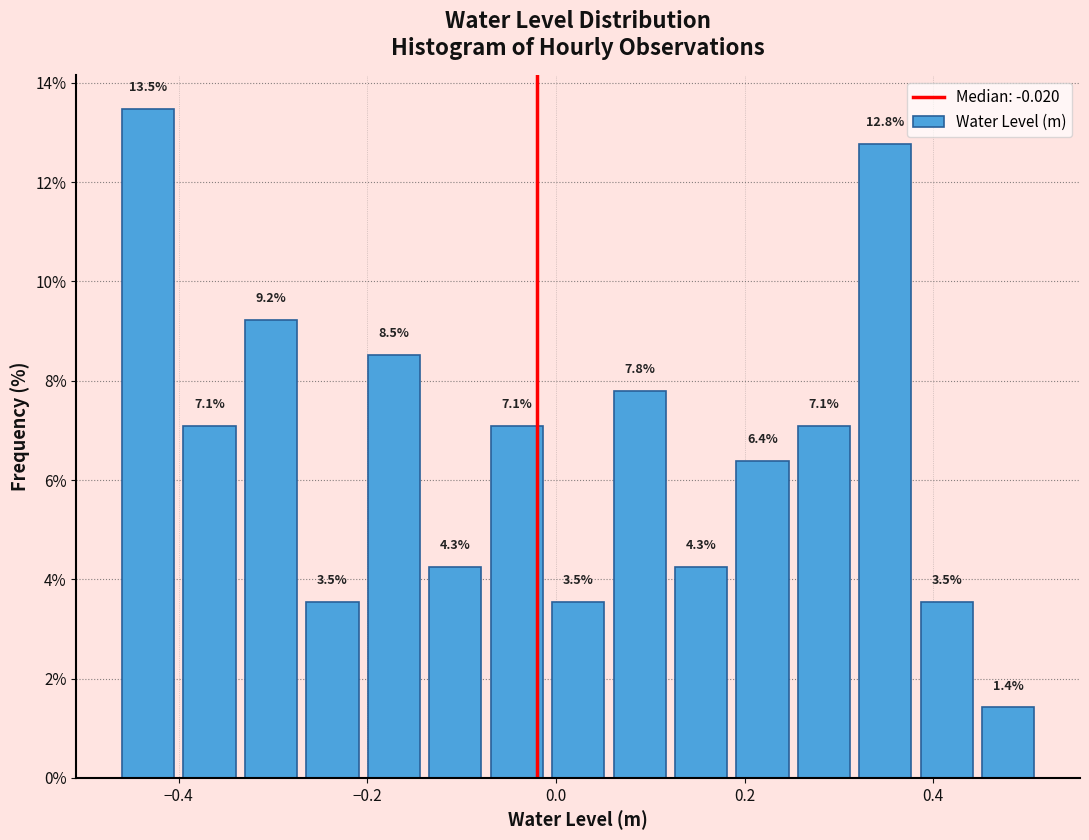

Read against the x-axis, roughly where is the centre of the tallest bar?

-0.44